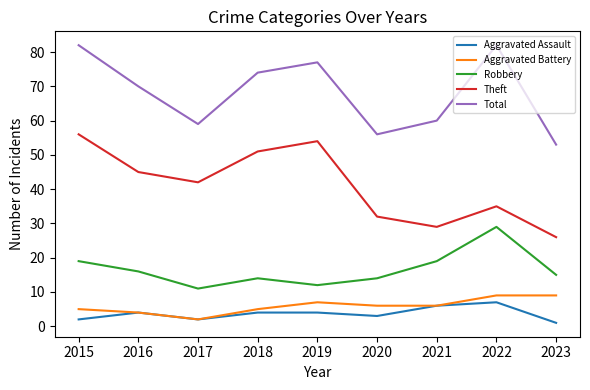

What is the spread (max minus min) of values at 2021?

54